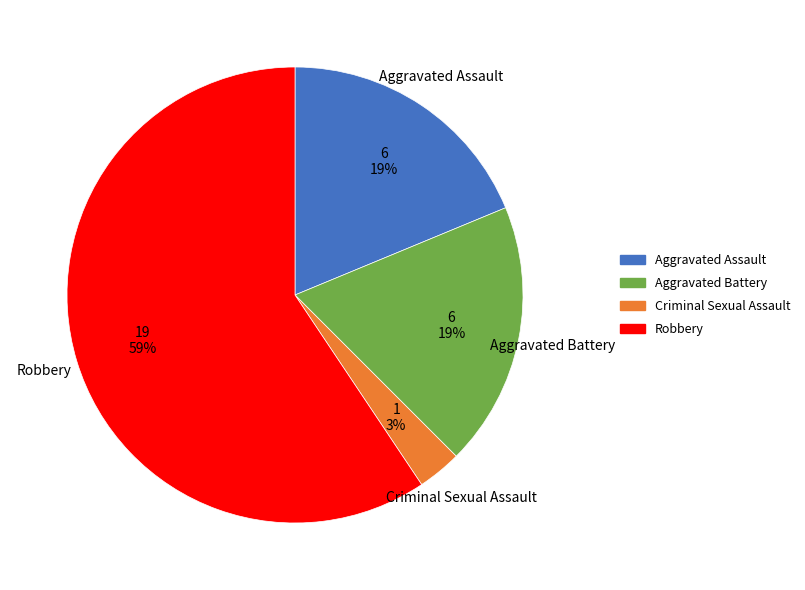

Approximately how many times larger is the value at Aggravated Battery compared to Aggravated Assault?

1.0